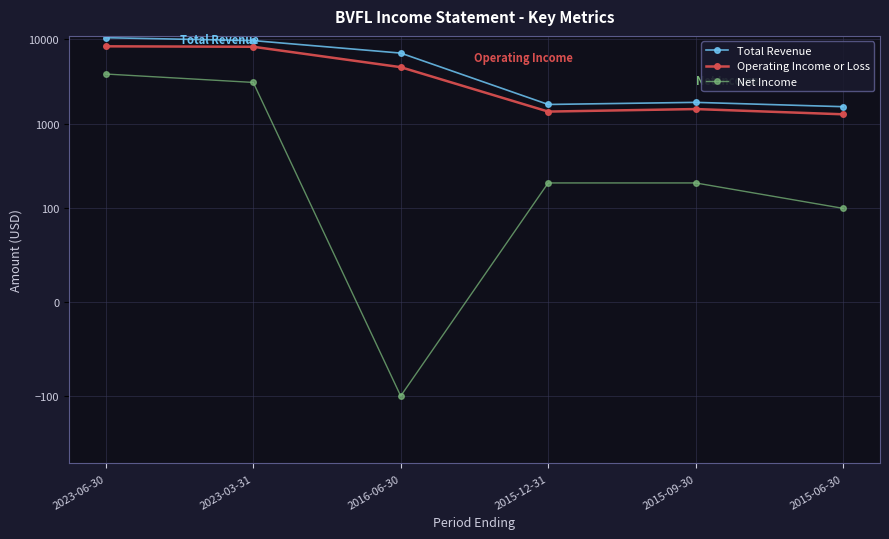

How many lines are shown in the chart?

3